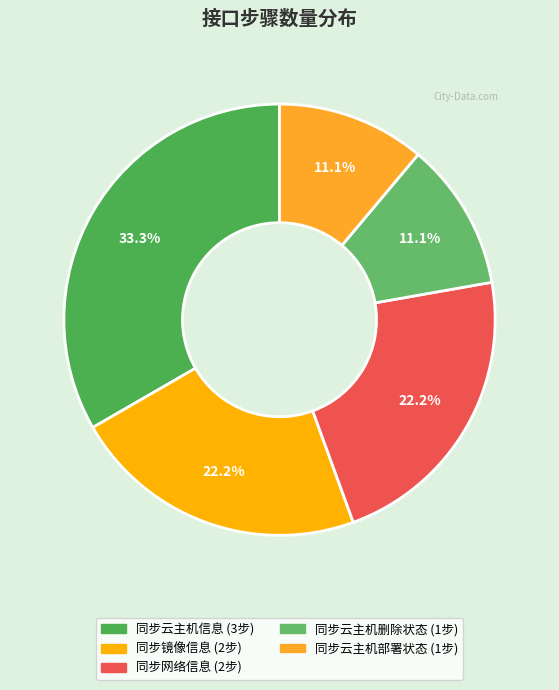

Rank the categories by value from highest to lowest.

同步云主机信息, 同步镜像信息, 同步网络信息, 同步云主机删除状态, 同步云主机部署状态